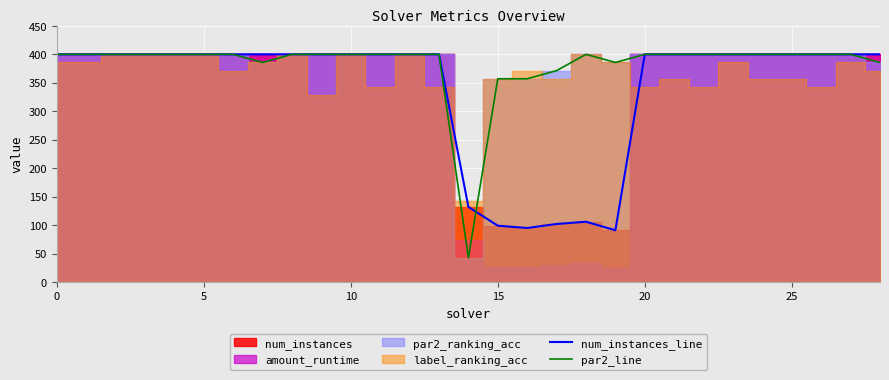

What is the approximate value of par2_line at 28?

385.7